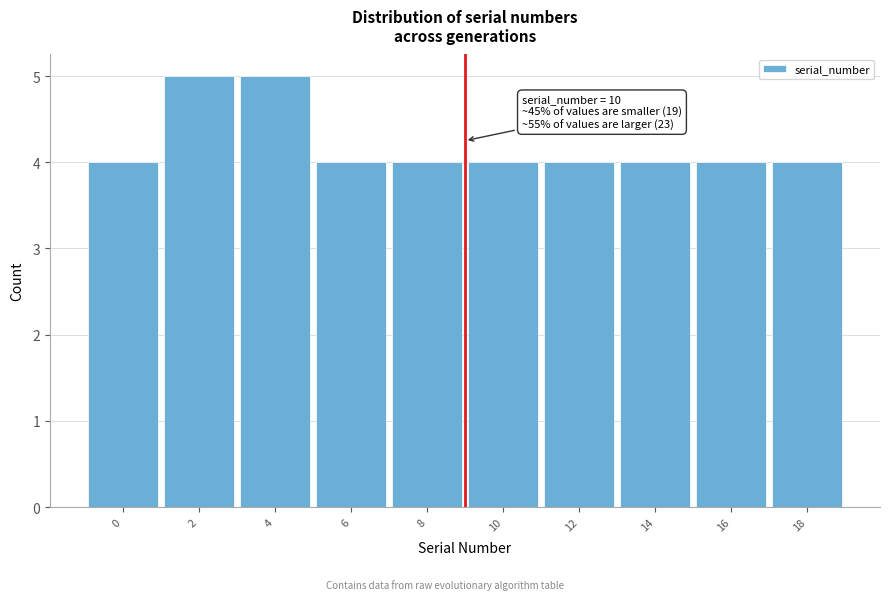

Reading right to left, what are all the values shown in this chart?

18=4	16=4	14=4	12=4	10=4	8=4	6=4	4=5	2=5	0=4